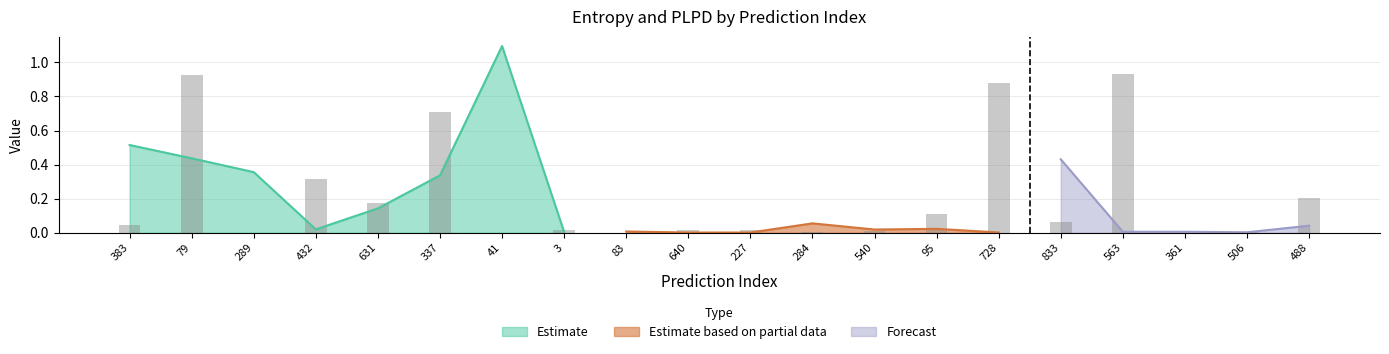

List the labels in order of value, smallest first.

289, 83, 41, 361, 506, 284, 540, 3, 227, 640, 383, 833, 95, 631, 488, 432, 337, 728, 79, 563